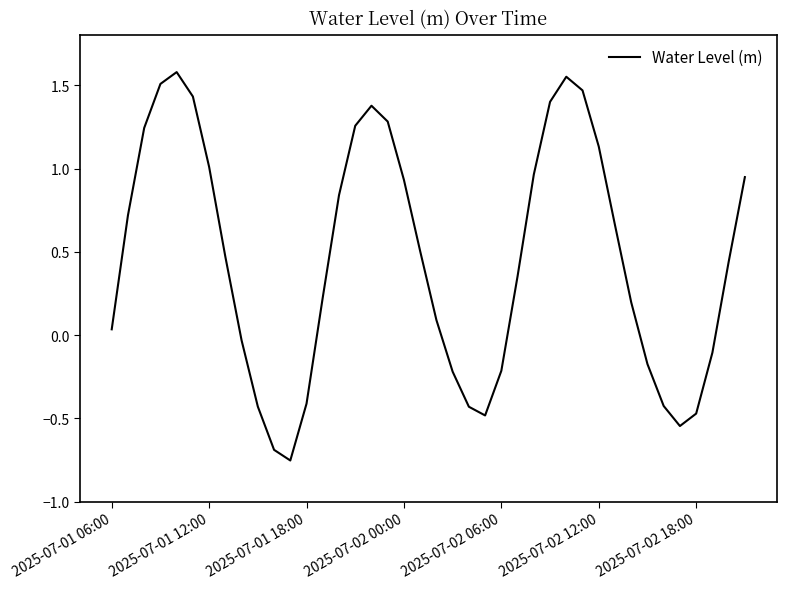

Count the number of categories in the chart.

40